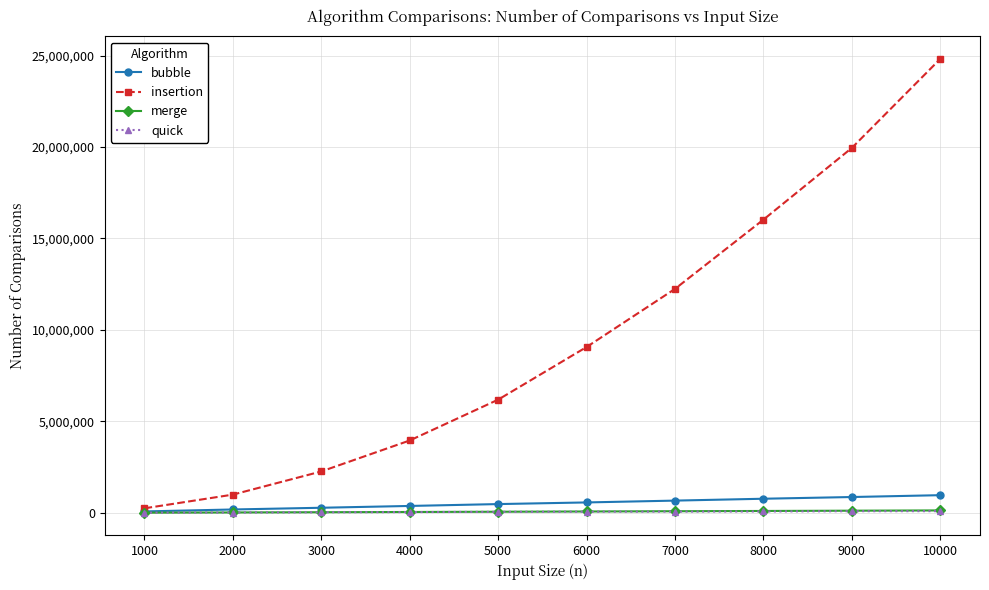

How many distinct data groups are displayed?

4